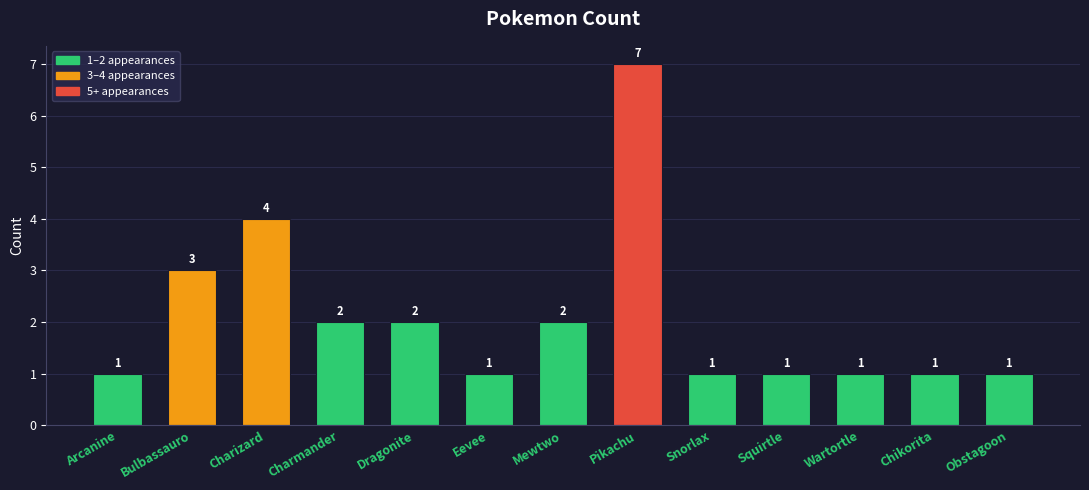

Reading left to right, transcribe all the data shown in this chart.

1	3	4	2	2	1	2	7	1	1	1	1	1